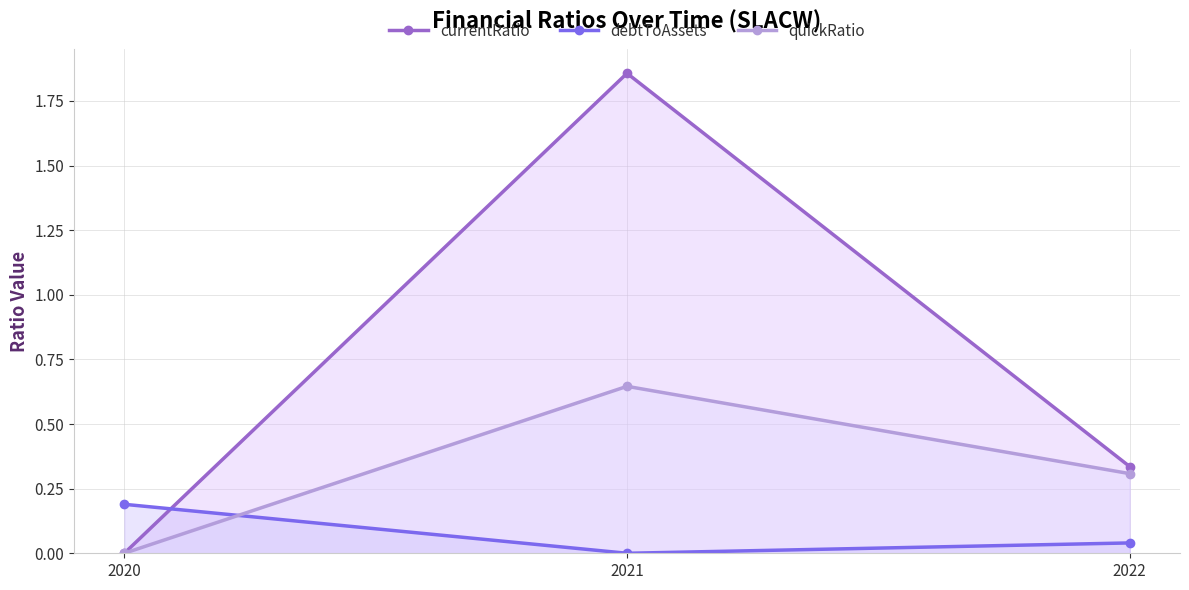

Which category has the lowest value in the currentRatio series?

2020